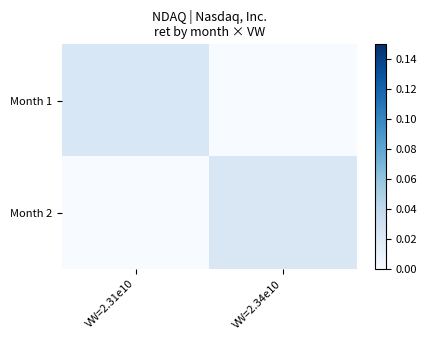

Rank the series by their average value, from highest to lowest.

Month 1, Month 2